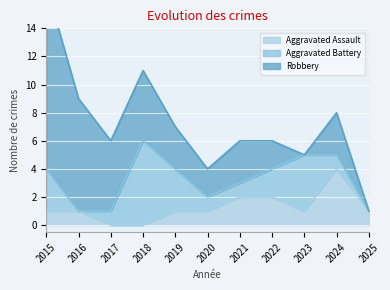

What is the difference between the maximum and second lowest values in the Aggravated Battery series?

6